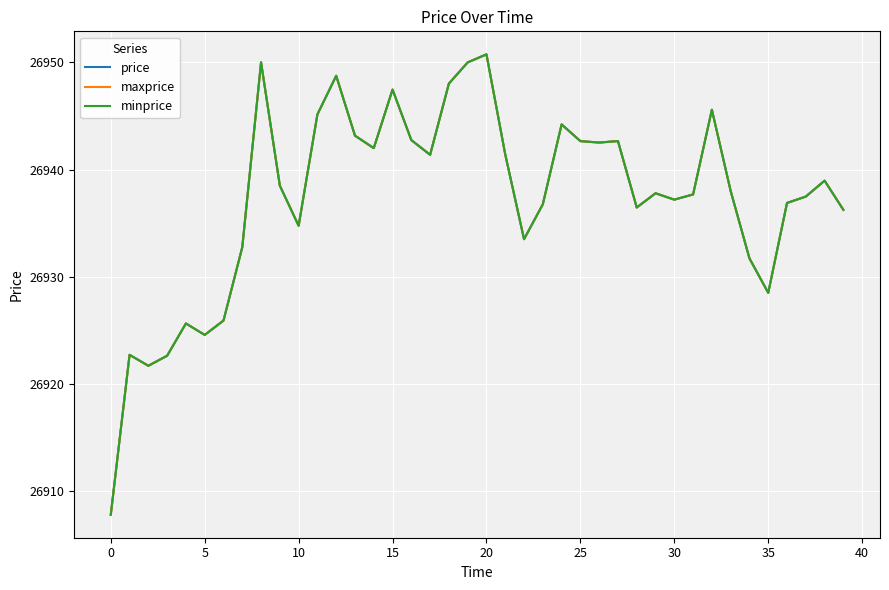

True or false: minprice and maxprice intersect in this chart.

False